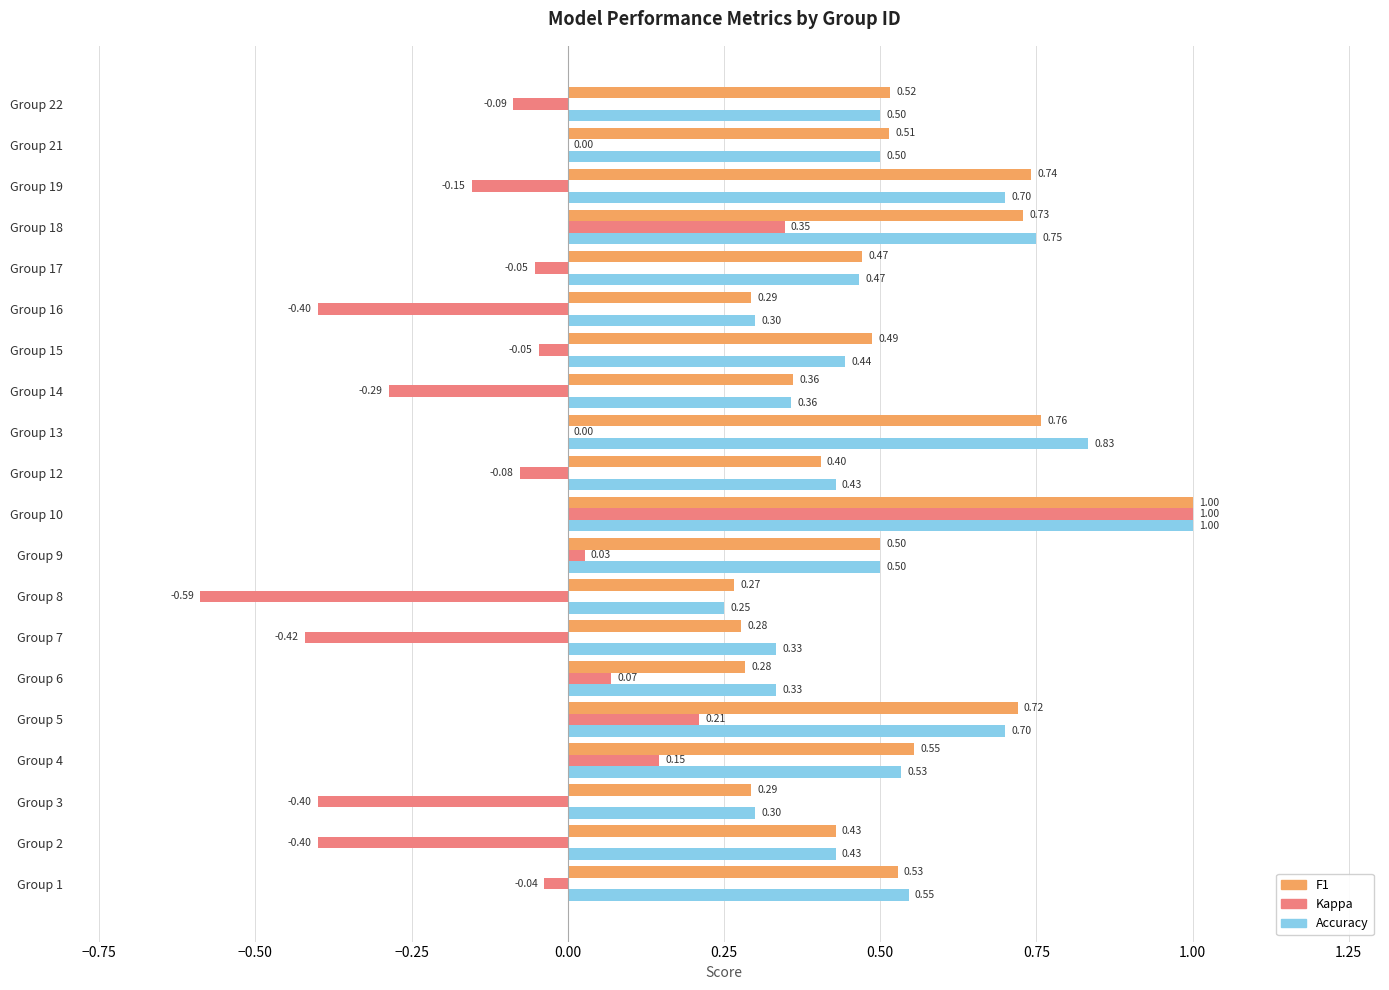

At which category is the sum across all series the highest?

Group 10